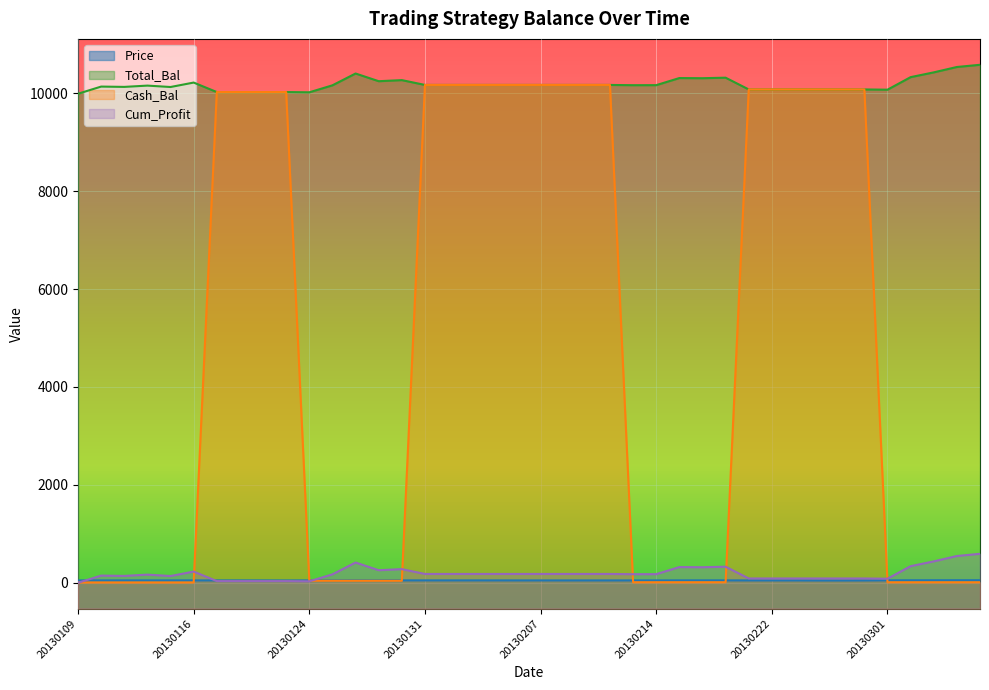

Reading left to right, what are all the values shown in this chart?

Price: 42.5	43.1	43.1	43.2	43.1	43.5	42.7	42.9	42.5	41.8	42.7	43.3	44.3	43.7	43.8	43.4	43.4	43.4	43.3	42.9	42.9	42.6	42.7	42.7	43.1	43.1	43.7	43.7	43.7	42.7	42.4	42.4	41.0	40.8	41.8	44.4	45.5	45.9	46.4	46.6
Total_Bal: 9995.0	10141.2	10134.8	10161.1	10132.5	10223.4	10029.2	10029.2	10029.2	10029.2	10024.2	10167.0	10408.5	10251.2	10273.4	10174.8	10174.8	10174.8	10174.8	10174.8	10174.8	10174.8	10174.8	10174.8	10169.7	10170.4	10315.5	10312.5	10323.1	10082.8	10082.8	10082.8	10082.8	10082.8	10082.8	10077.7	10334.2	10431.8	10541.9	10586.9
Cash_Bal: 0.9	0.9	0.9	0.9	0.9	0.9	10029.2	10029.2	10029.2	10029.2	35.2	35.2	35.2	35.2	35.2	10174.8	10174.8	10174.8	10174.8	10174.8	10174.8	10174.8	10174.8	10174.8	5.2	5.2	5.2	5.2	5.2	10082.8	10082.8	10082.8	10082.8	10082.8	10082.8	4.6	4.6	4.6	4.6	4.6
Cum_Profit: -5.0	141.2	134.8	161.1	132.5	223.4	29.2	29.2	29.2	29.2	24.2	167.0	408.5	251.2	273.4	174.8	174.8	174.8	174.8	174.8	174.8	174.8	174.8	174.8	169.7	170.4	315.5	312.5	323.1	82.8	82.8	82.8	82.8	82.8	82.8	77.7	334.2	431.8	541.9	586.9